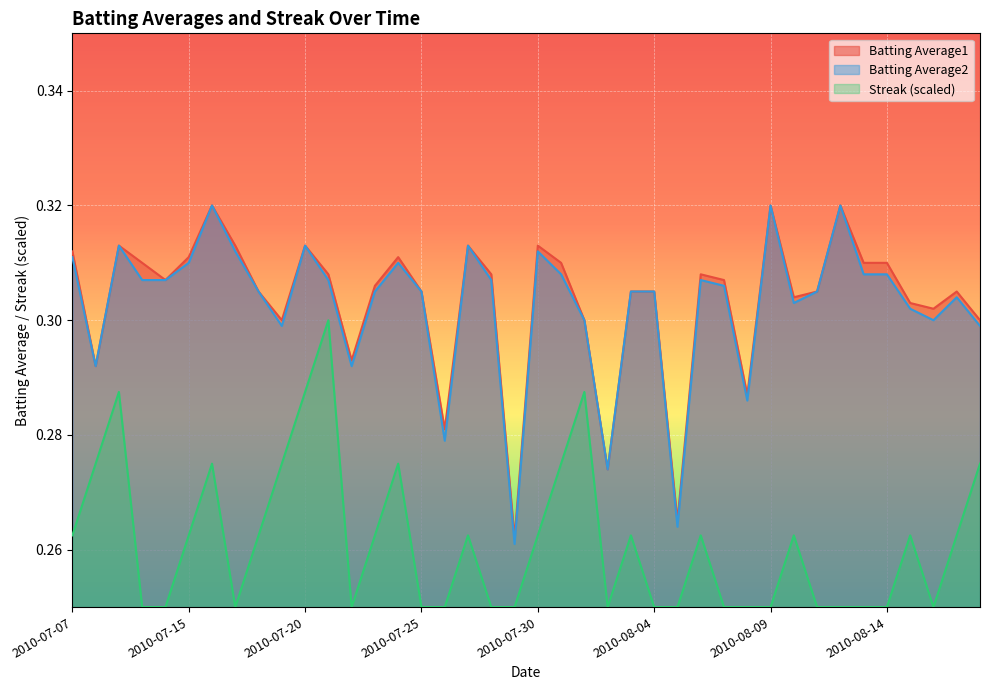

What is the approximate value of Batting Average2 at 2010-07-15?

0.3